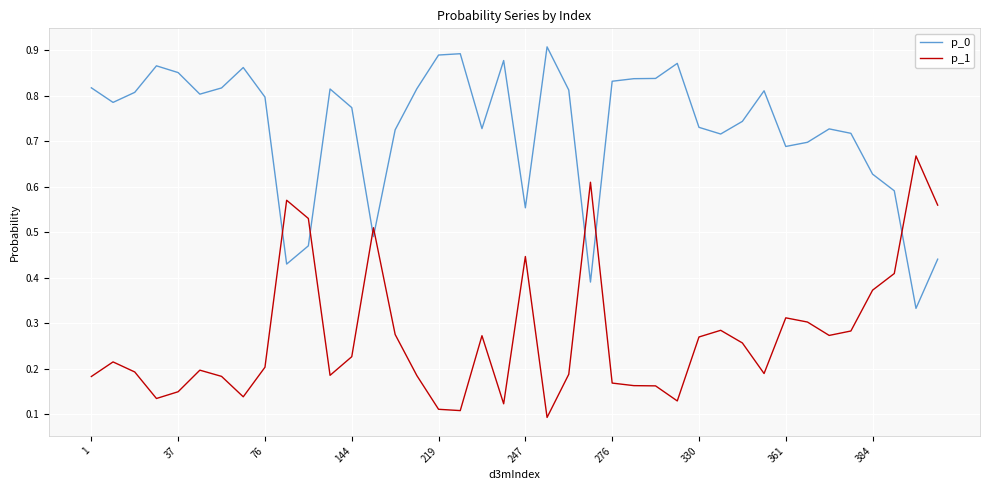

Rank the series by their average value, from highest to lowest.

p_0, p_1